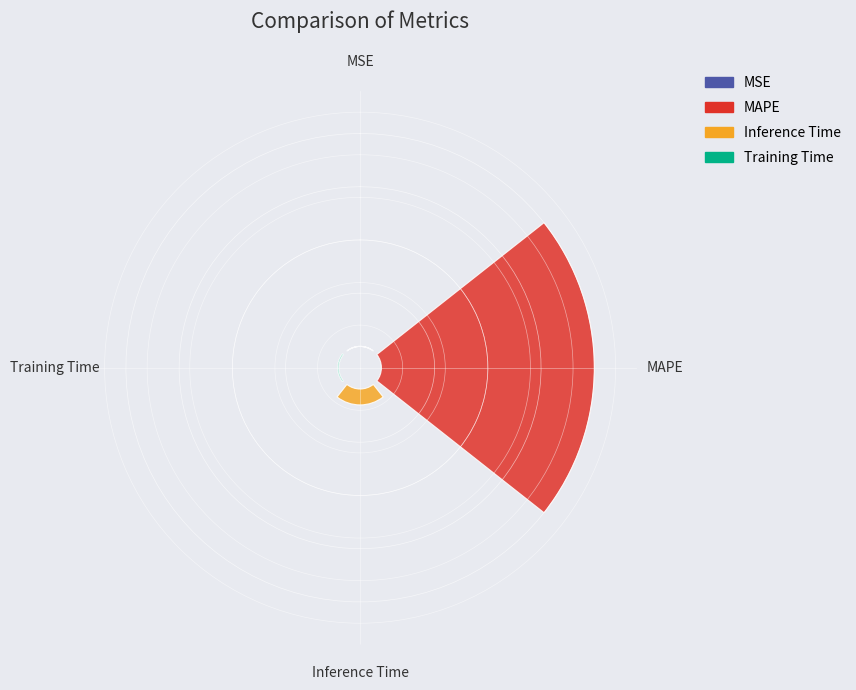

Does Training Time represent more than half of the total?

No